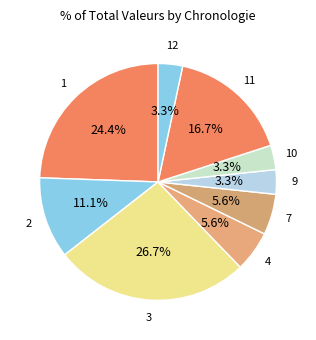

Count the number of slices in the pie.

9